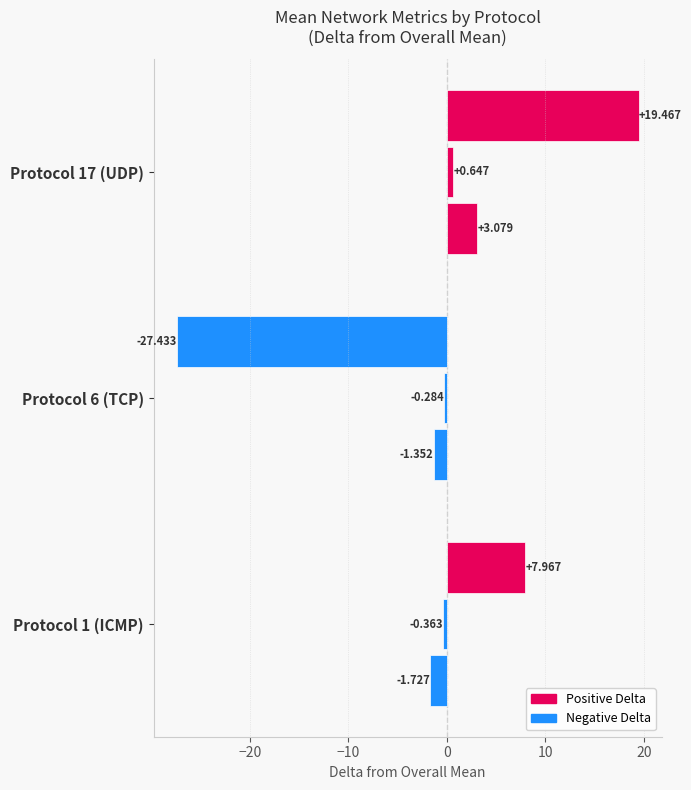

The value of Reconstruction Error at Protocol 17 (UDP) is 1.4. True or false?

False